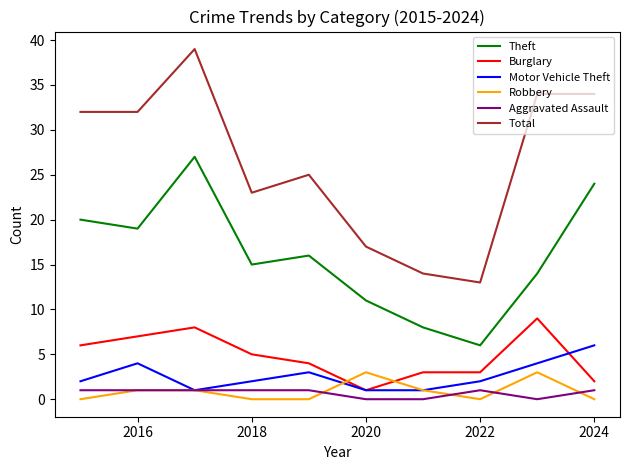

True or false: Theft and Motor Vehicle Theft cross at least once.

False